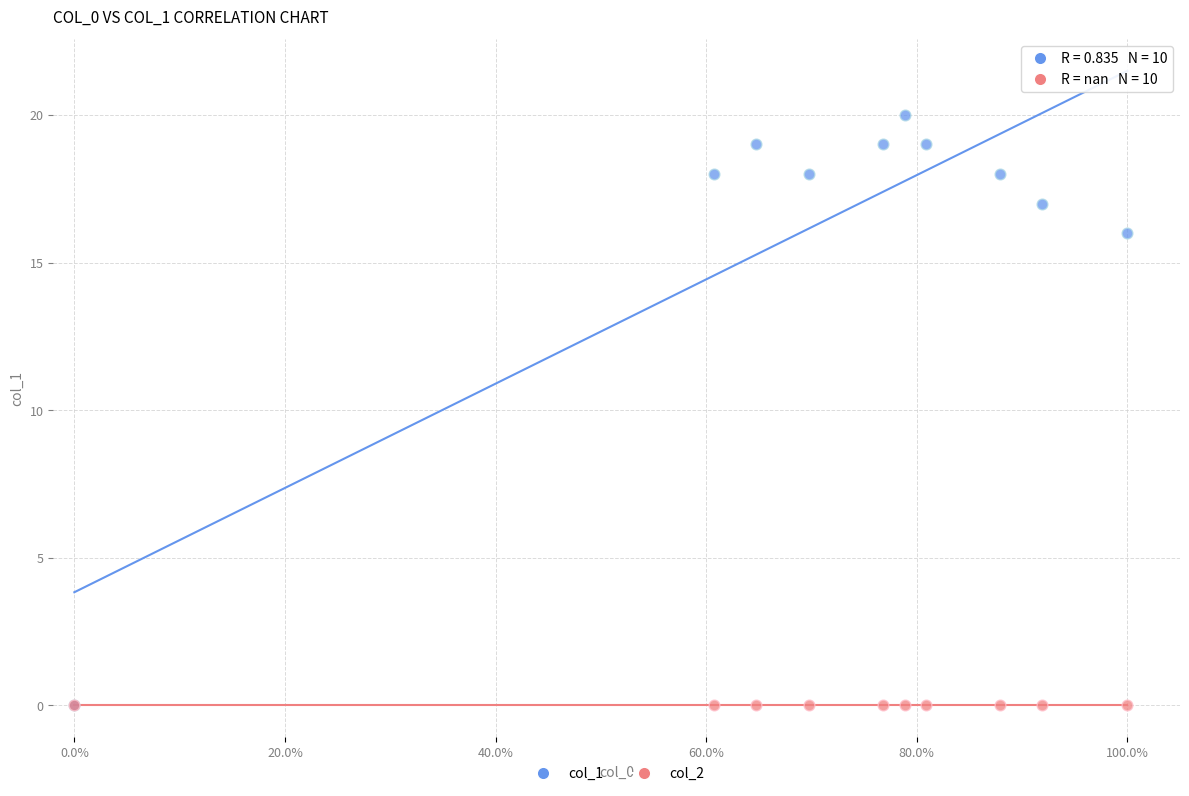

Across all series, what Y value is closest to 10?

16